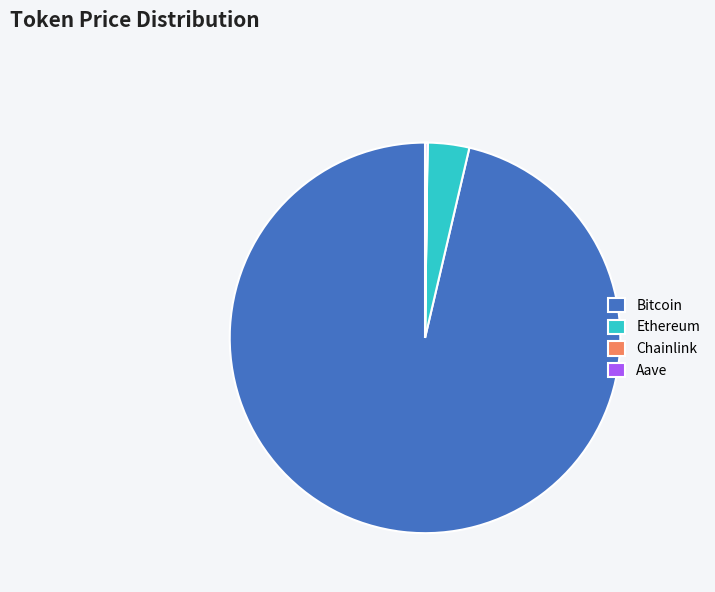

Is it true that Bitcoin is 96% of the pie?

True